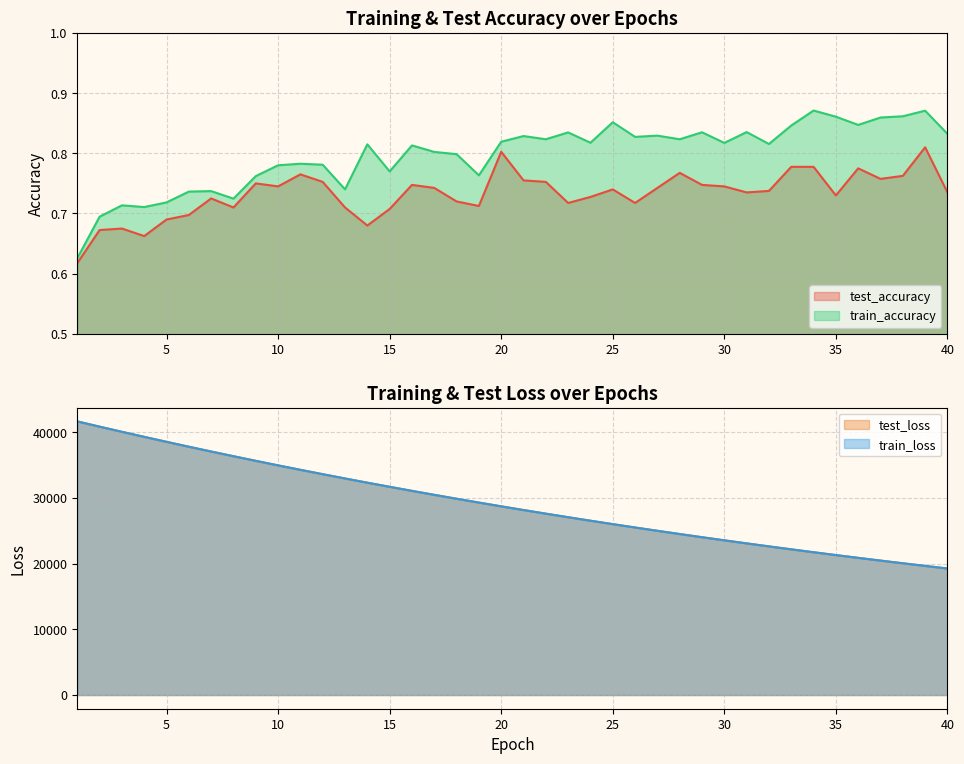

Count the number of categories in the chart.

40